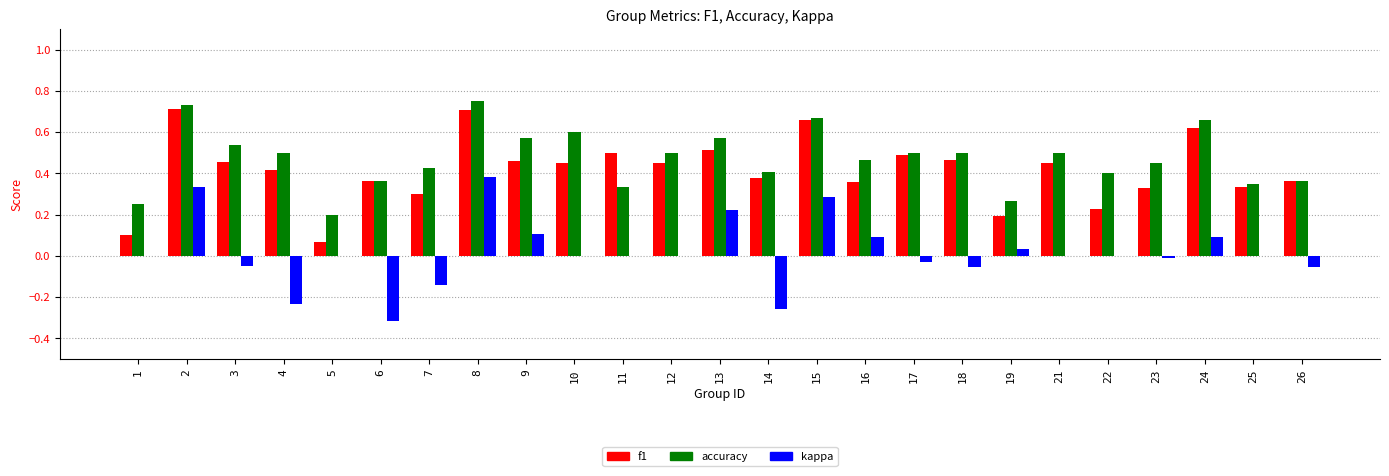

Is the value of kappa at 17 greater than the value of accuracy at 6?

No